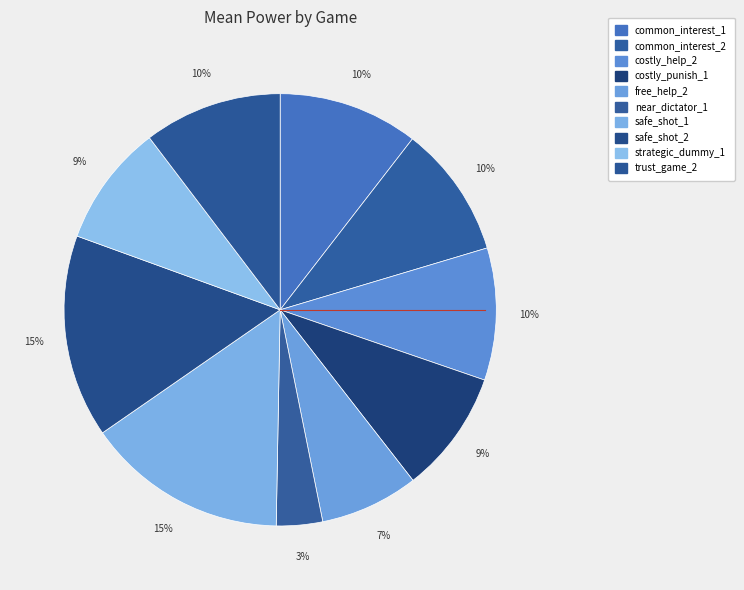

How many segments does this pie chart have?

10